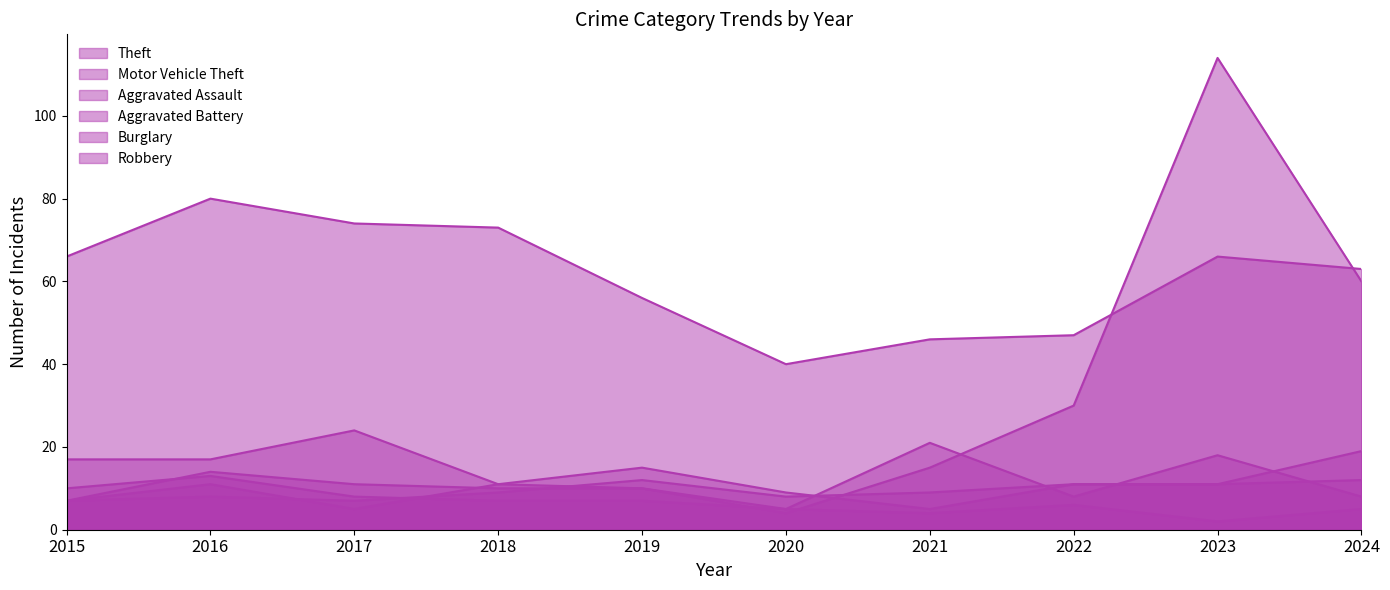

What is the spread (max minus min) of values at 2018?

66